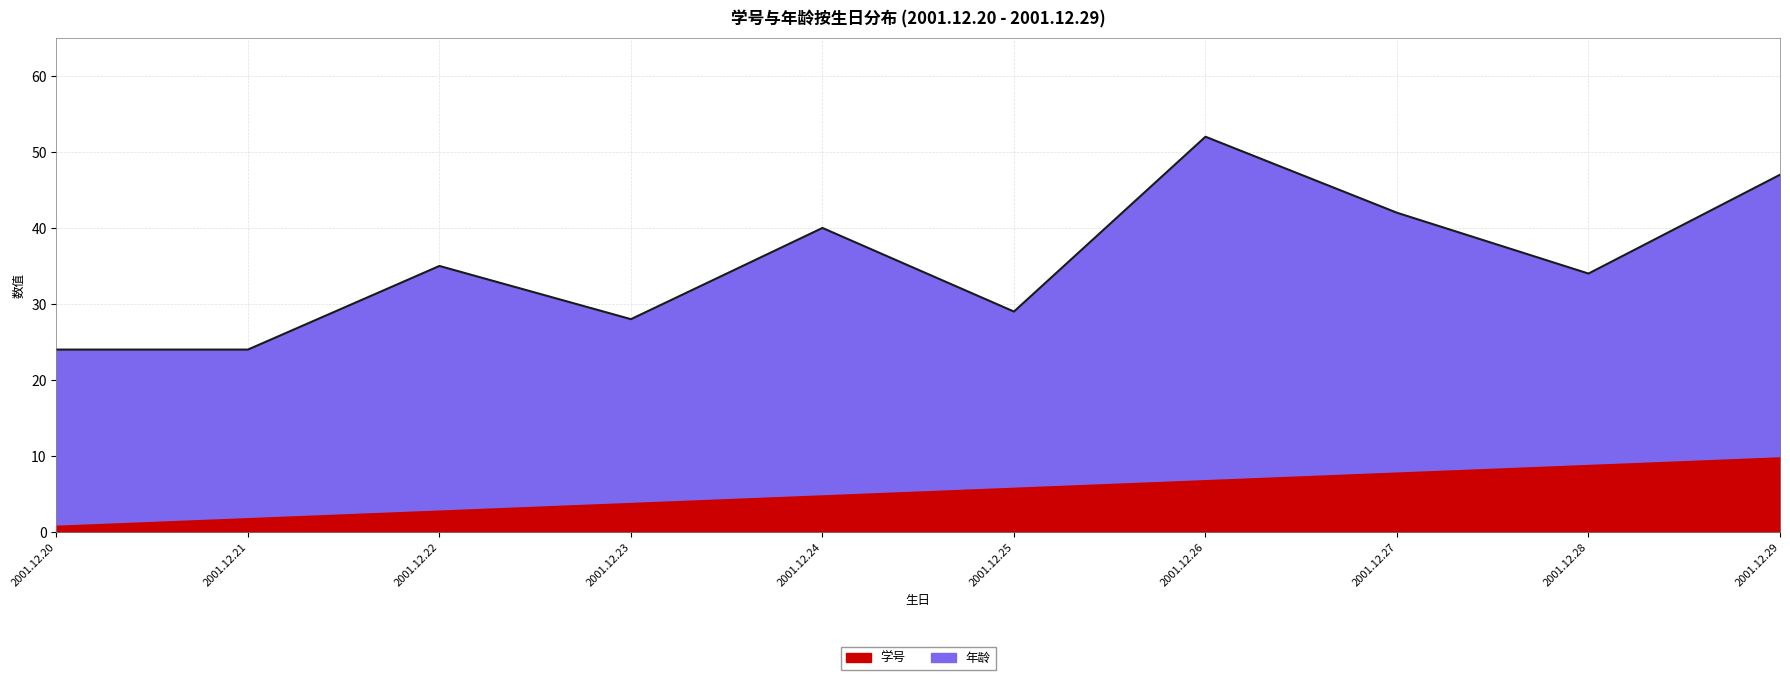

What is the difference between the highest and lowest values at 2001.12.29?

27